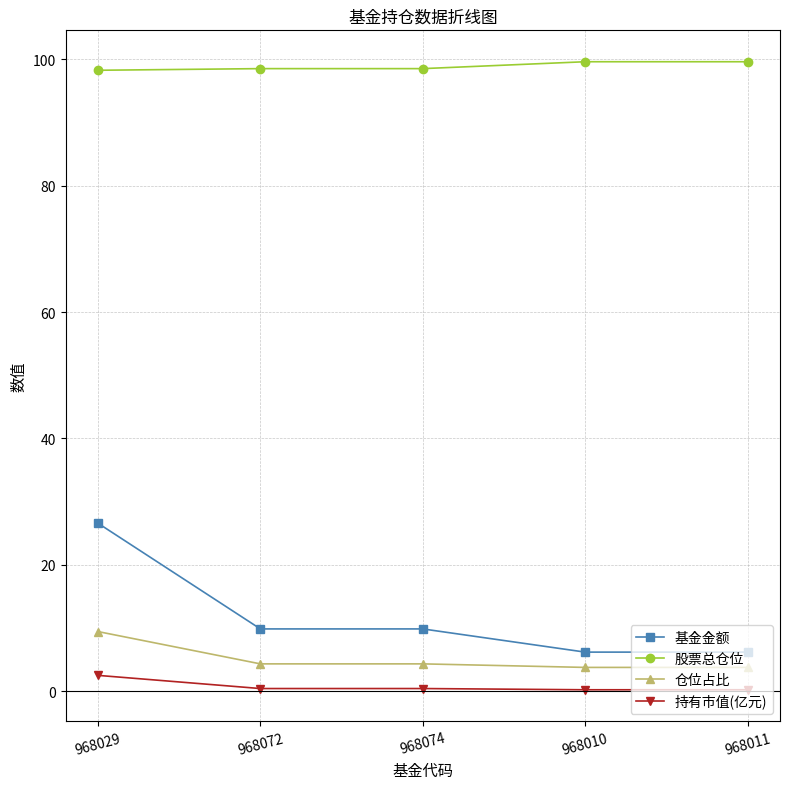

Rank the series by their maximum value, from highest to lowest.

股票总仓位, 基金金额, 仓位占比, 持有市值(亿元)